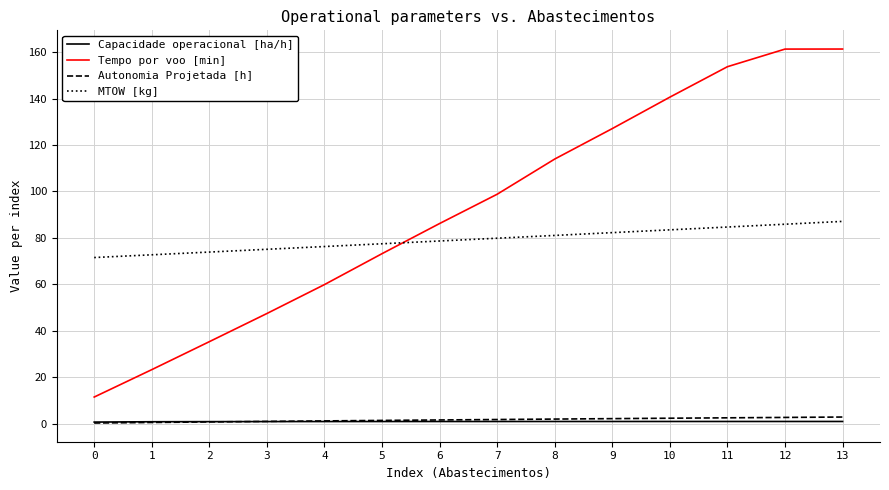

The value of MTOW [kg] at 11 is 84.7. True or false?

True